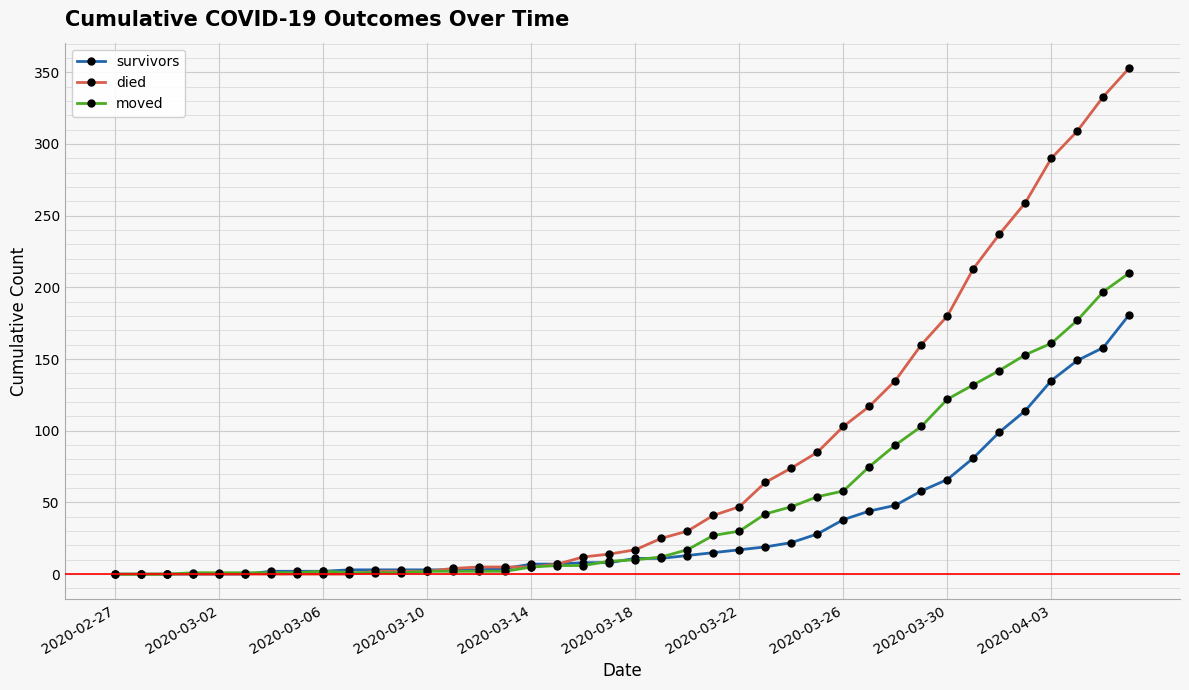

What is the value of the survivors point at the 26th from the left?

19